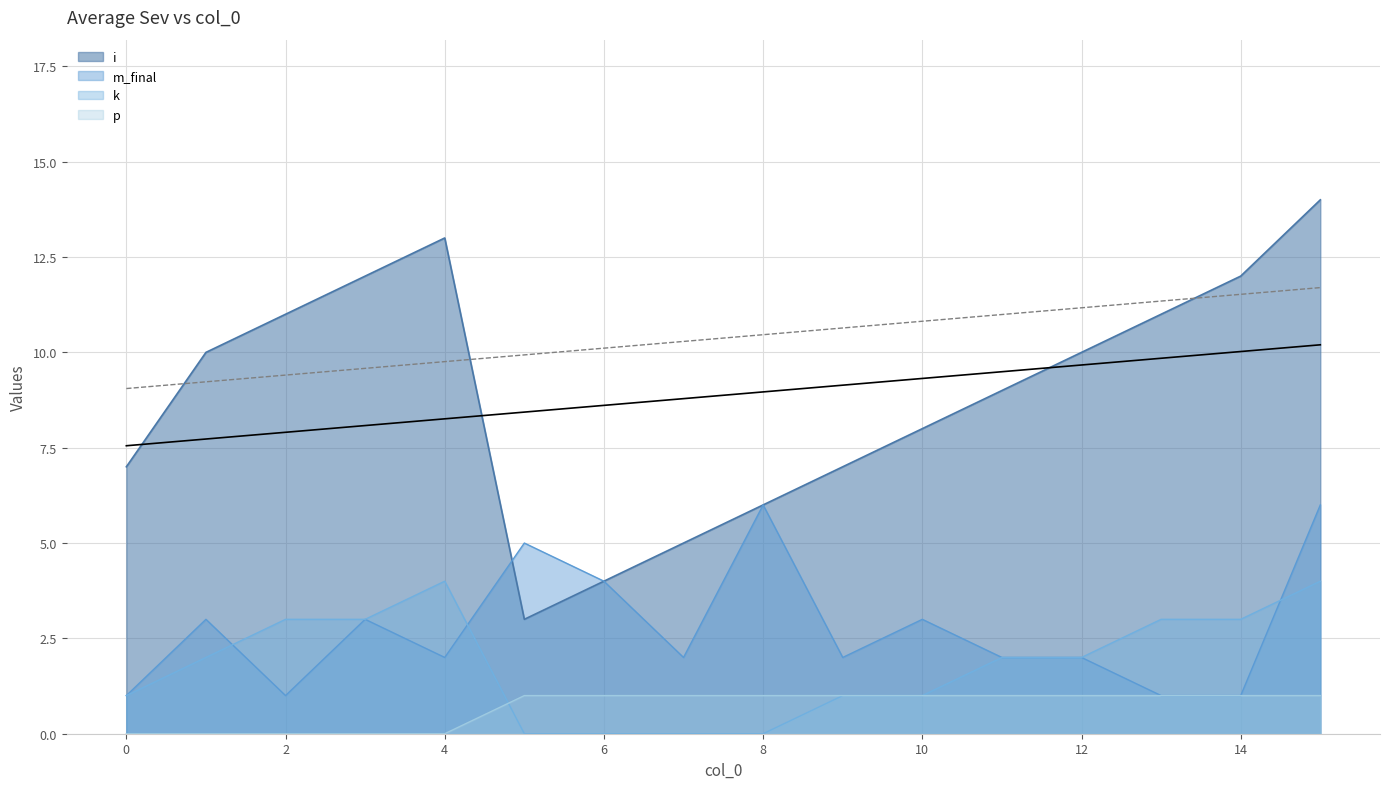

The value of i at 11 is 9. True or false?

True